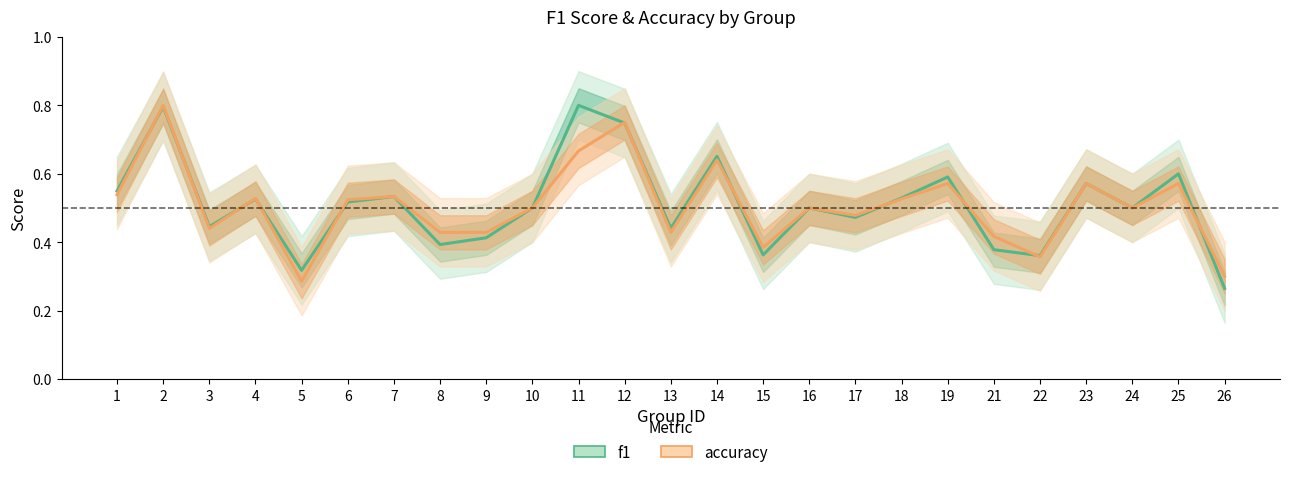

List the labels in order of accuracy value, smallest first.

5, 26, 22, 15, 21, 8, 9, 13, 3, 17, 10, 16, 24, 6, 18, 4, 7, 1, 19, 23, 25, 14, 11, 12, 2